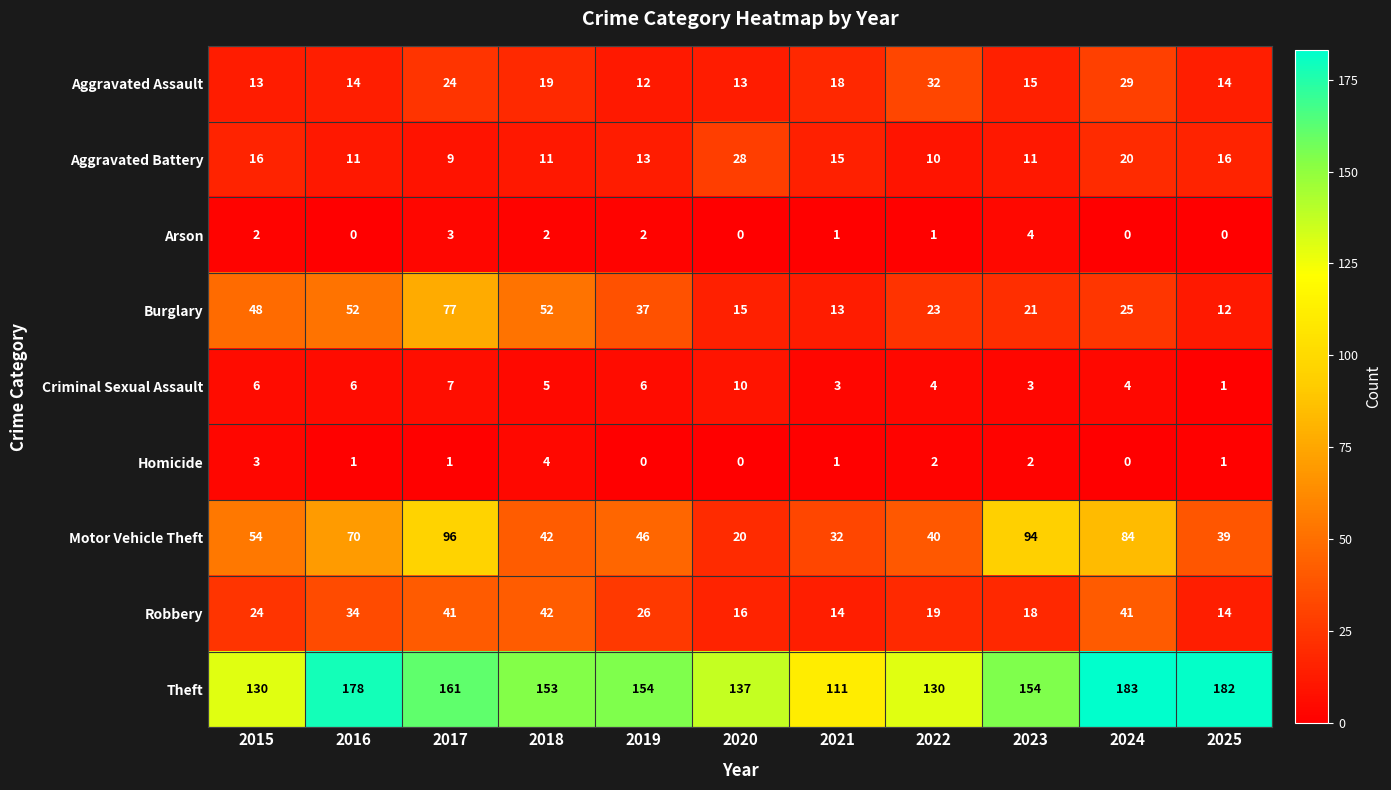

Between 2018 and 2022, which series saw the biggest shift?

Burglary